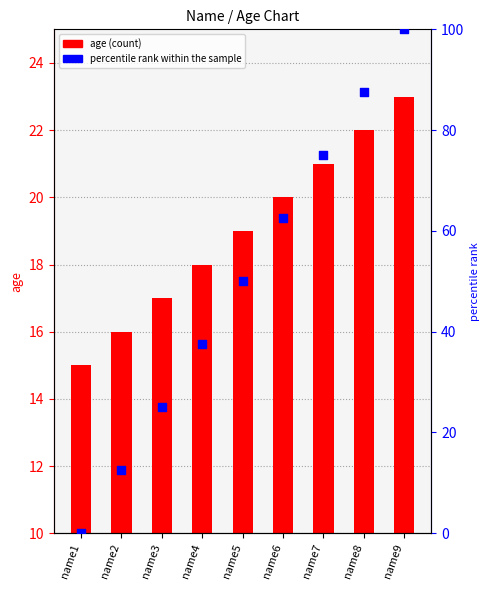

Which series contains the highest Y value?

percentile rank within the sample